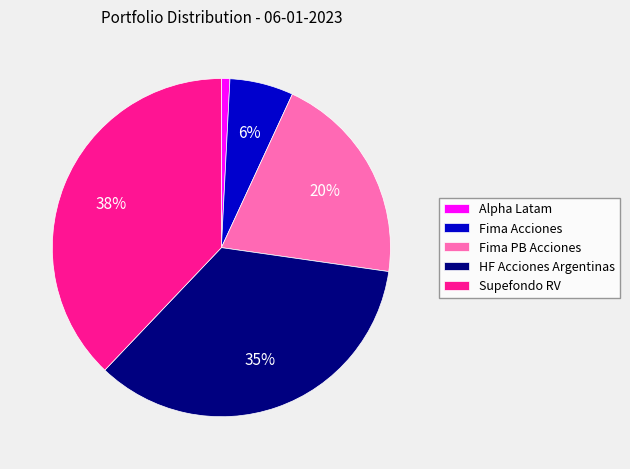

Which has a higher value, Fima Acciones or Alpha Latam?

Fima Acciones